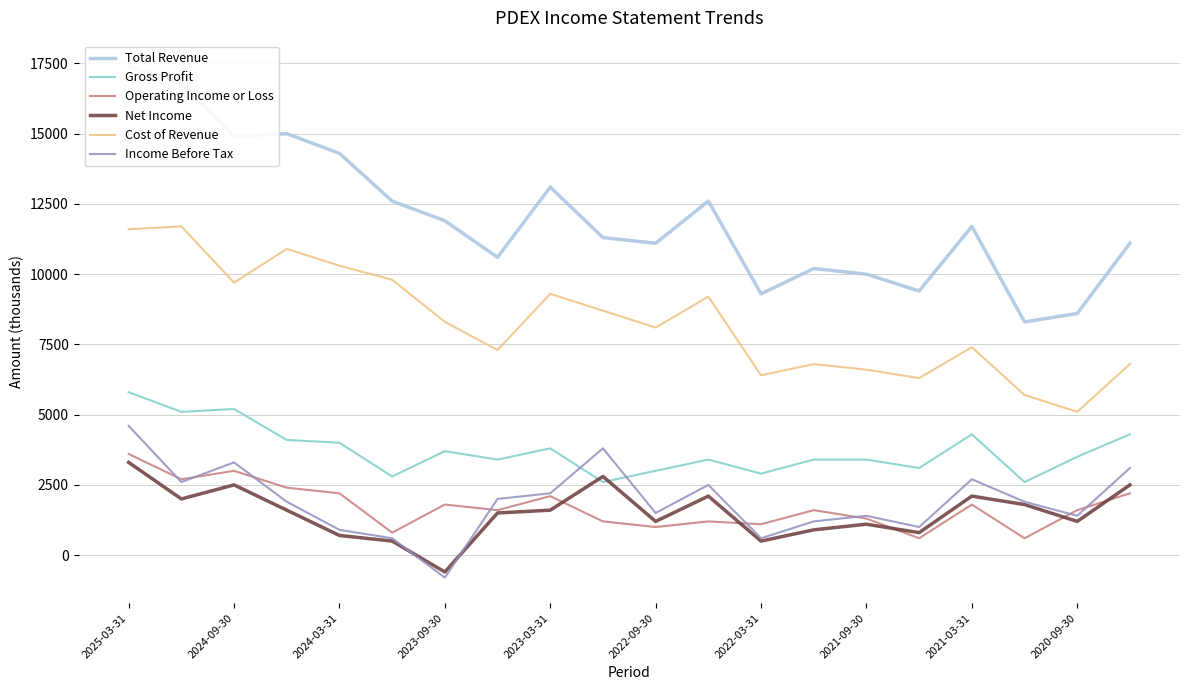

What position from the left is 2025-03-31?

1